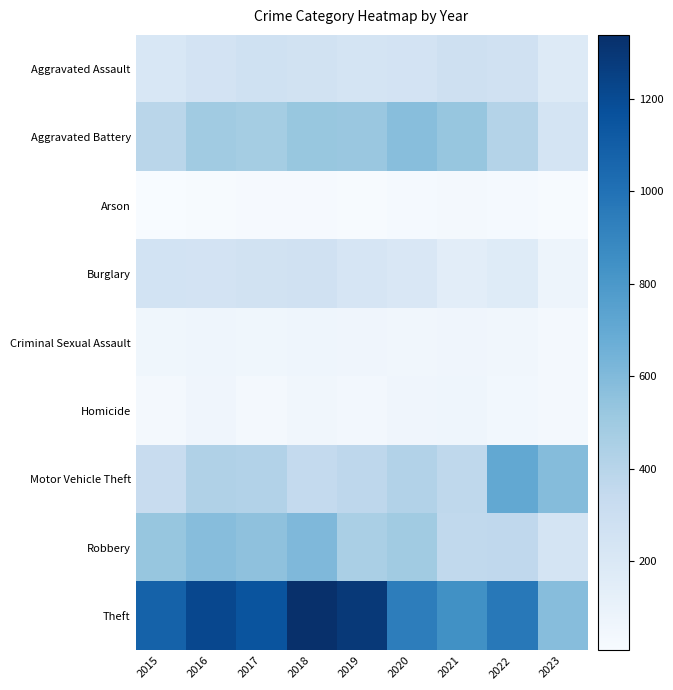

Which series has the largest range (max minus min)?

Theft